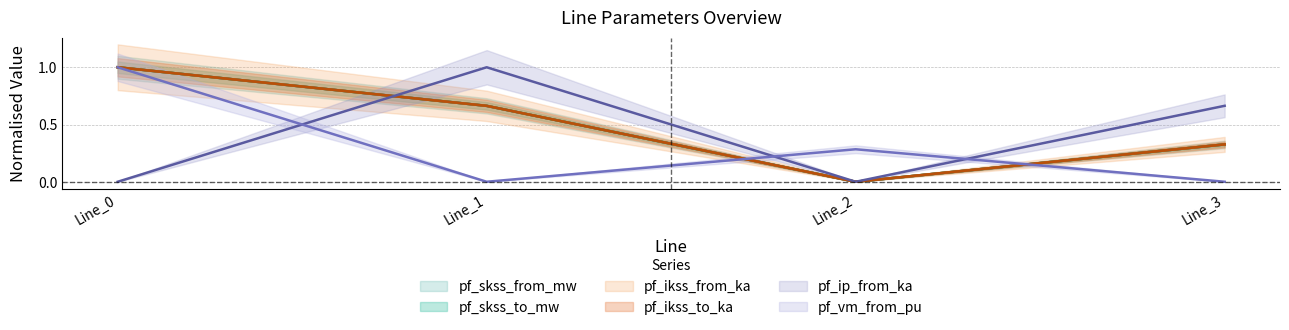

How many distinct data groups are displayed?

6